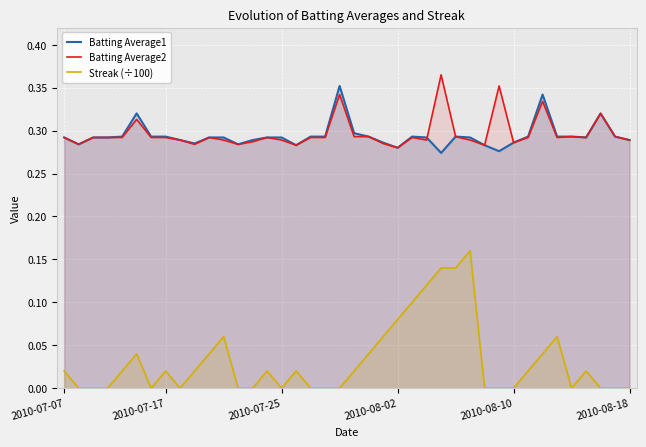

What is the difference between the maximum and minimum values in the Streak (÷100) series?

0.2